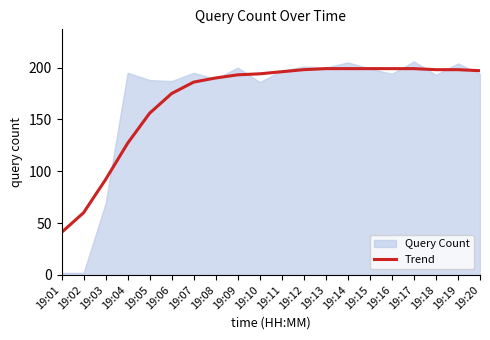

Reading left to right, list all the values displayed in this chart.

41	60	92	127	156	175	186	190	193	194	196	198	199	199	199	199	199	198	198	197